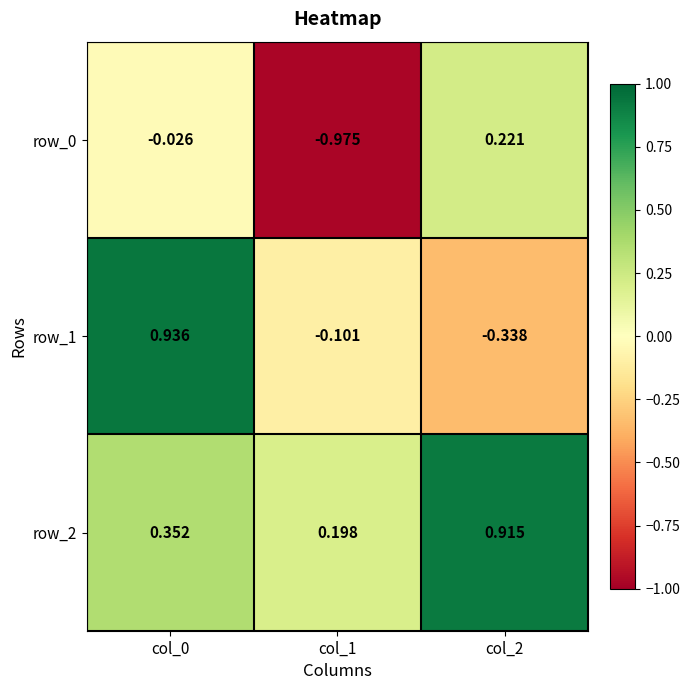

Where does the row_0 series first go above 0?

col_2